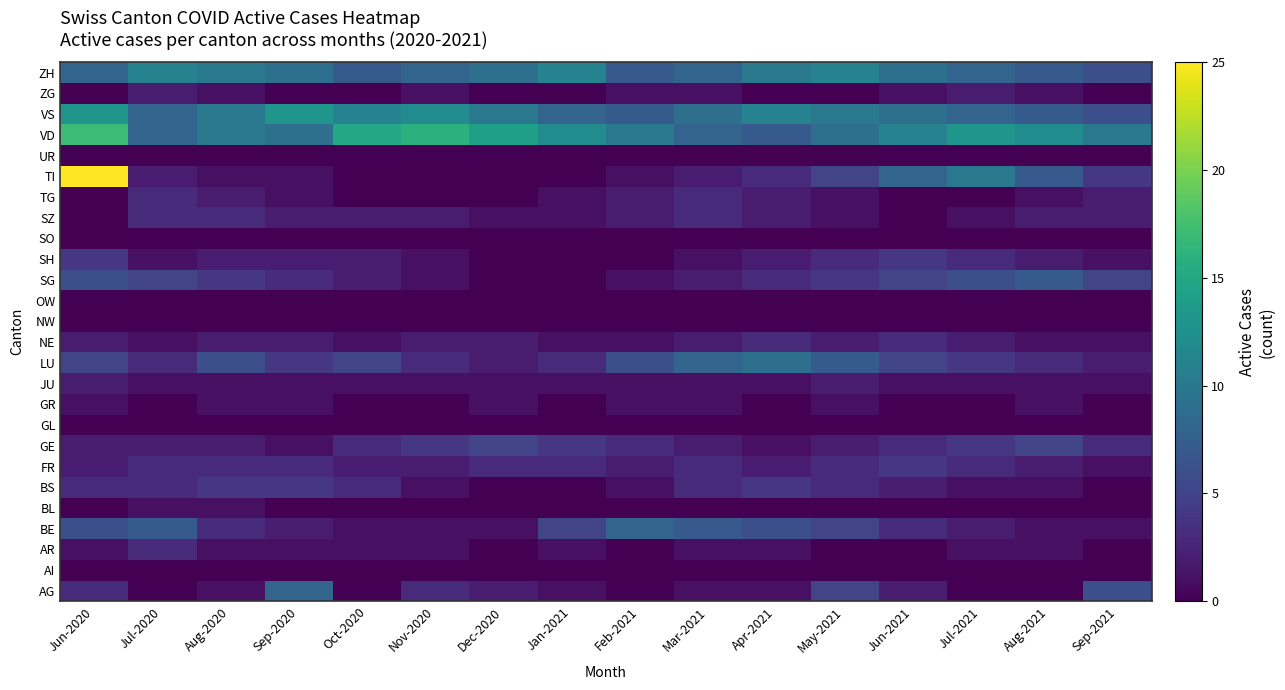

What is the greatest value displayed?

25